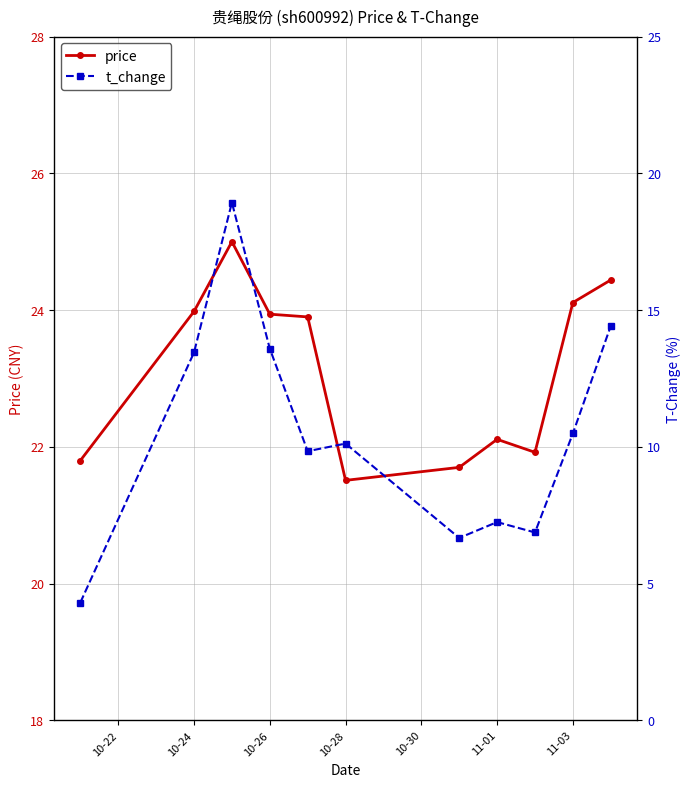

What is the average value of the price series?

23.1